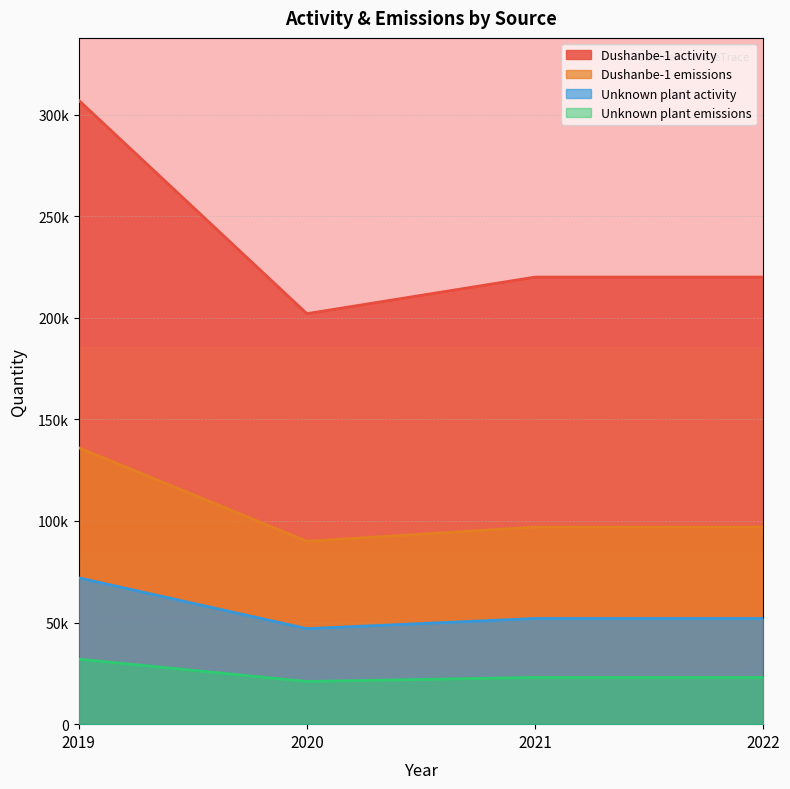

What is the total value across all series at 2022?

392000